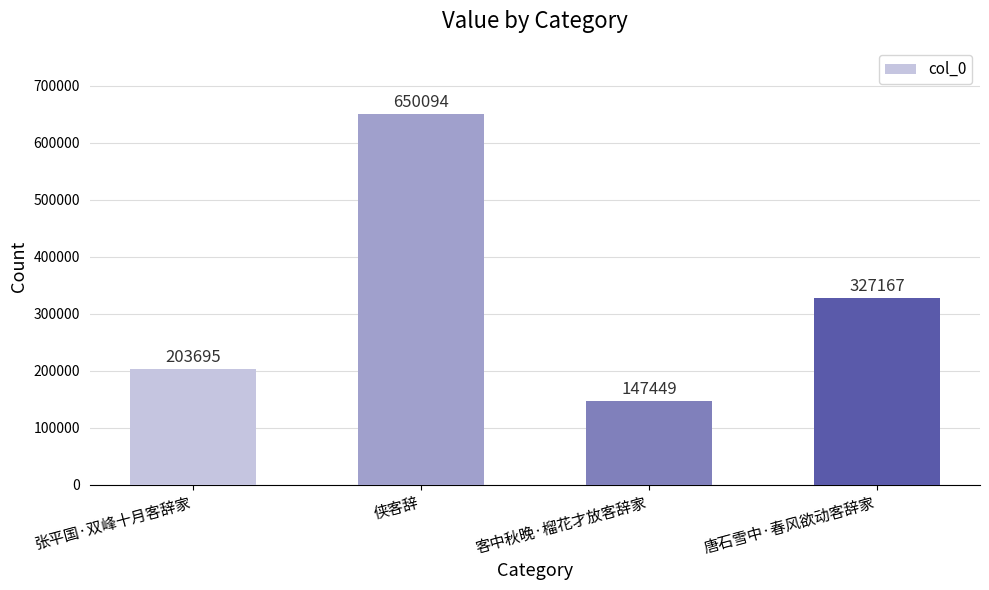

At which category does the chart reach its minimum across all series?

客中秋晚·榴花才放客辞家